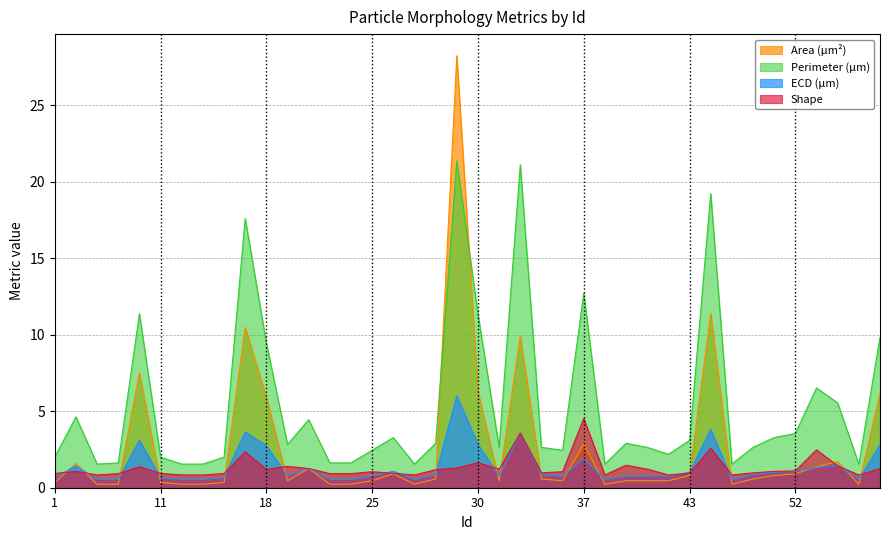

How many lines are shown in the chart?

4